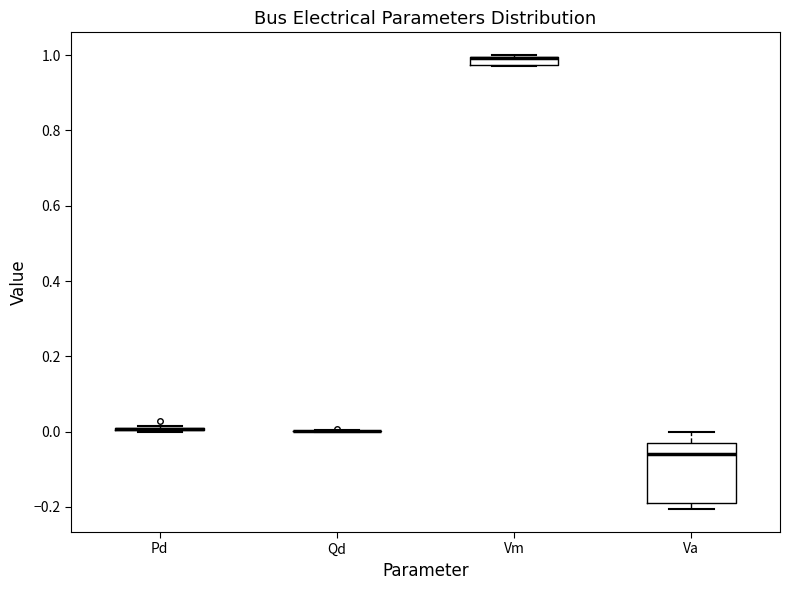

Which box is the tallest, from its lower edge to its upper edge?

Va